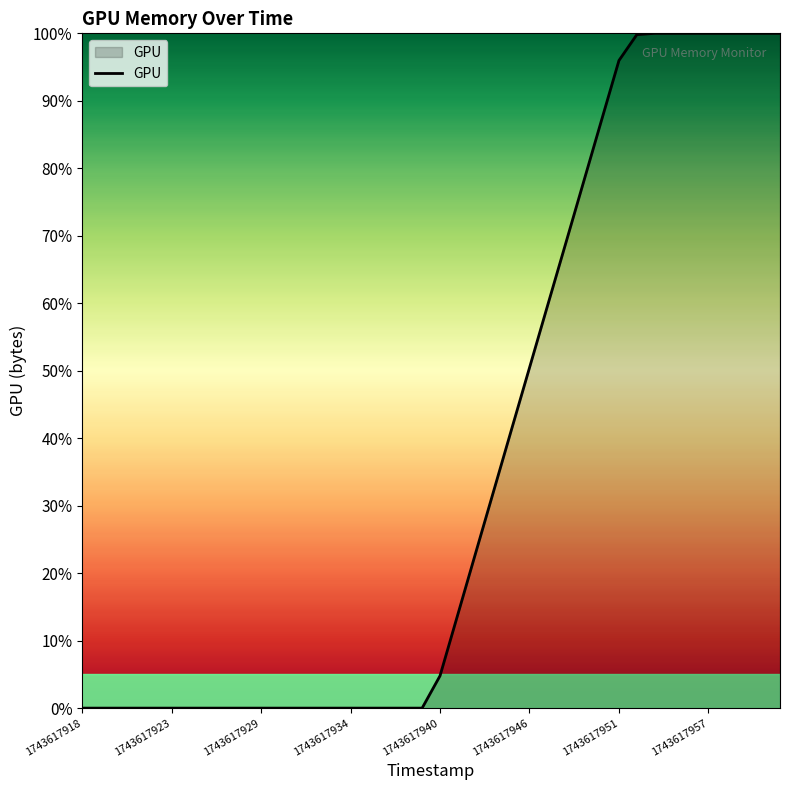

What is the greatest value displayed?

100.0